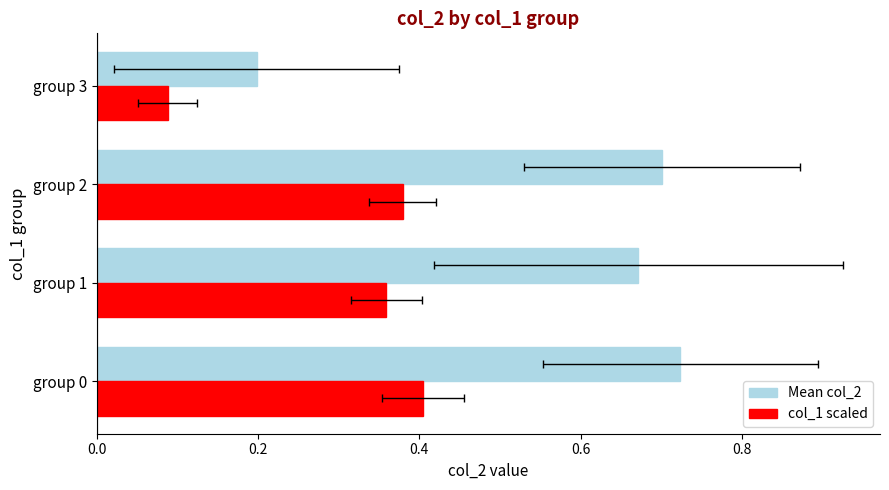

How many bars are there in total?

8